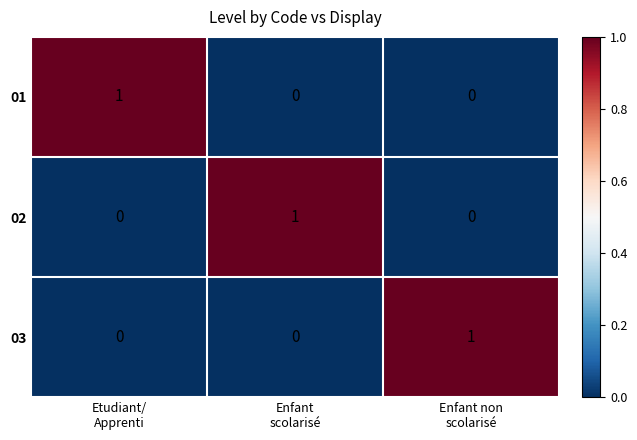

How many 03 values are between 0 and 1?

3